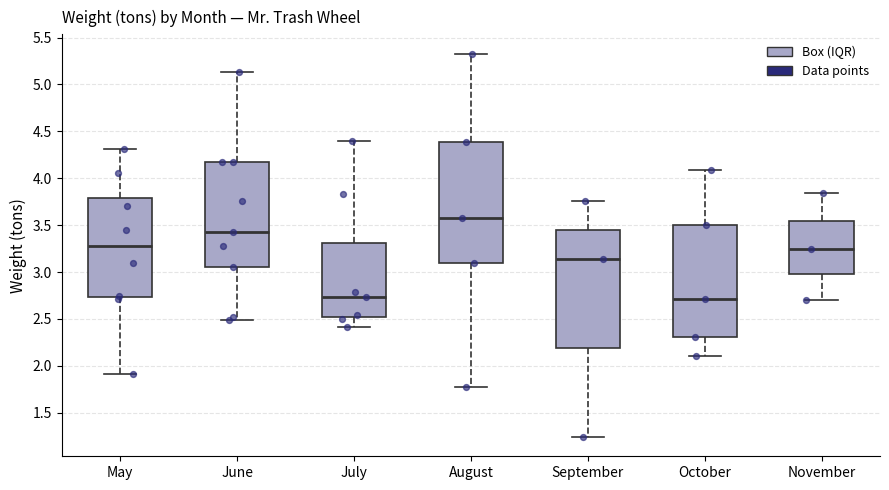

Reading left to right, read every box against the y-axis: the position of its median line, the range the box covers, and the ends of its whiskers. The values are not printed on the chart, so give them approximately, as read against the axis.

May: median 3.30, box 2.75 to 3.80, whiskers 1.90 to 4.30
June: median 3.45, box 3.05 to 4.15, whiskers 2.50 to 5.15
July: median 2.75, box 2.50 to 3.30, whiskers 2.40 to 4.40
August: median 3.60, box 3.10 to 4.40, whiskers 1.75 to 5.35
September: median 3.15, box 2.20 to 3.45, whiskers 1.25 to 3.75
October: median 2.70, box 2.30 to 3.50, whiskers 2.10 to 4.10
November: median 3.25, box 3.00 to 3.55, whiskers 2.70 to 3.85